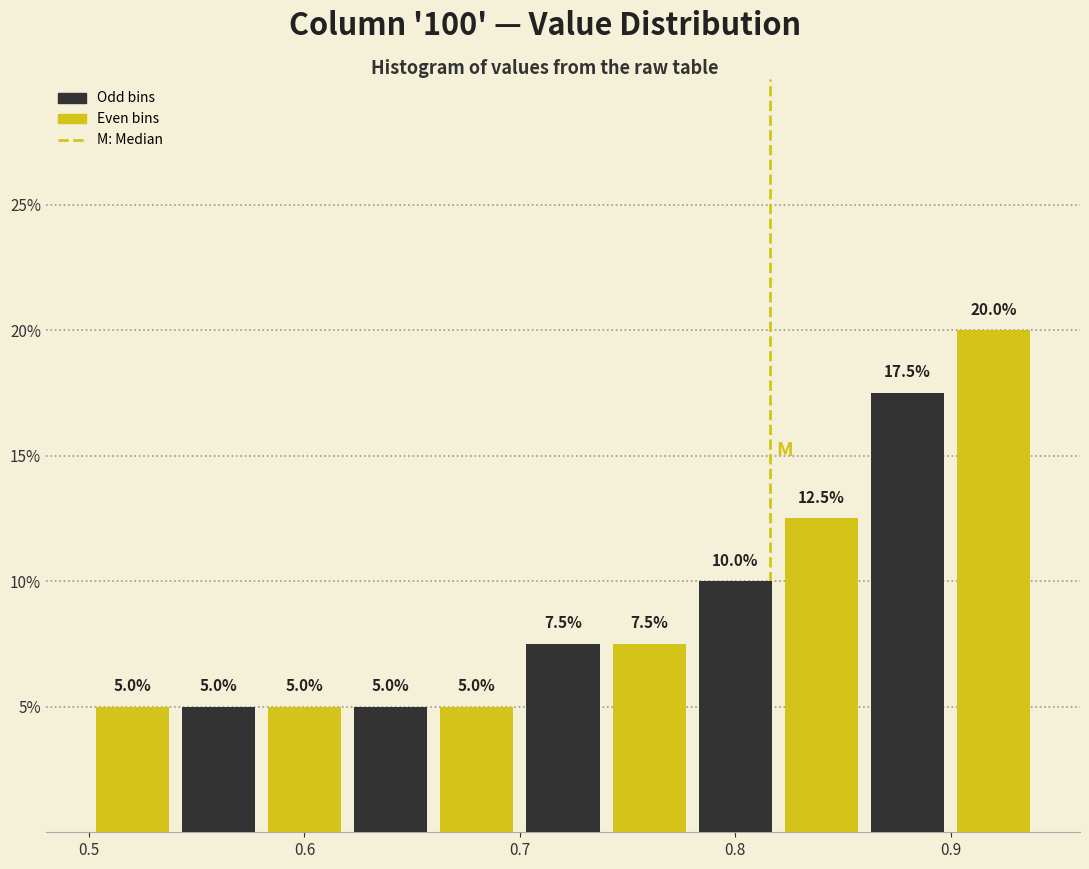

What is the height of the bar covering 0.66 to 0.70 on the x-axis?

5.0